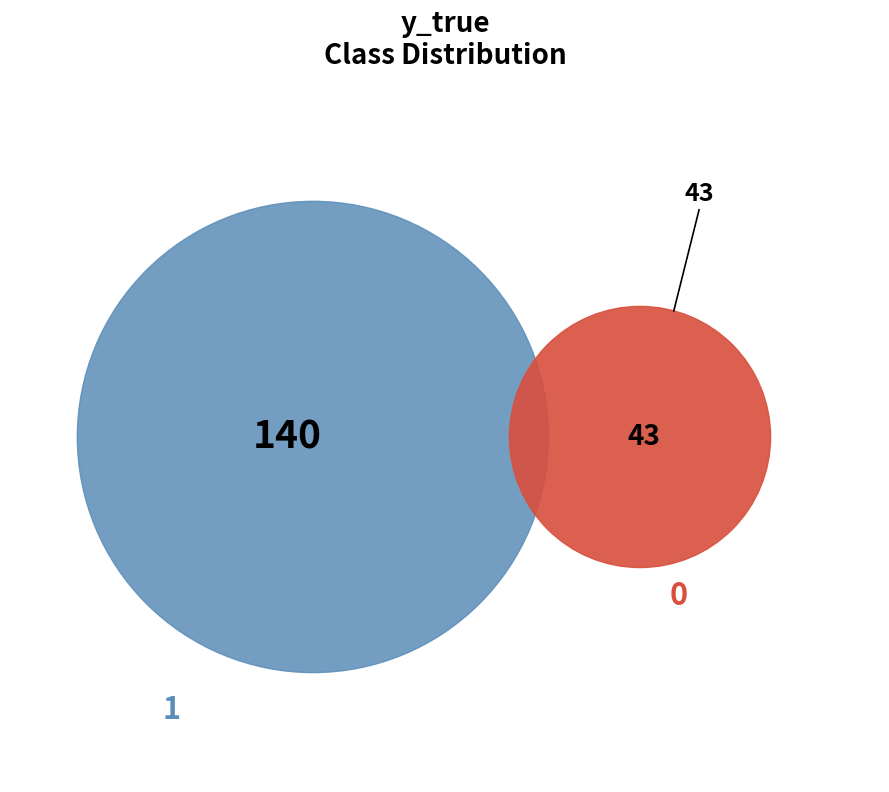

Between 0 and 1, which is larger?

1